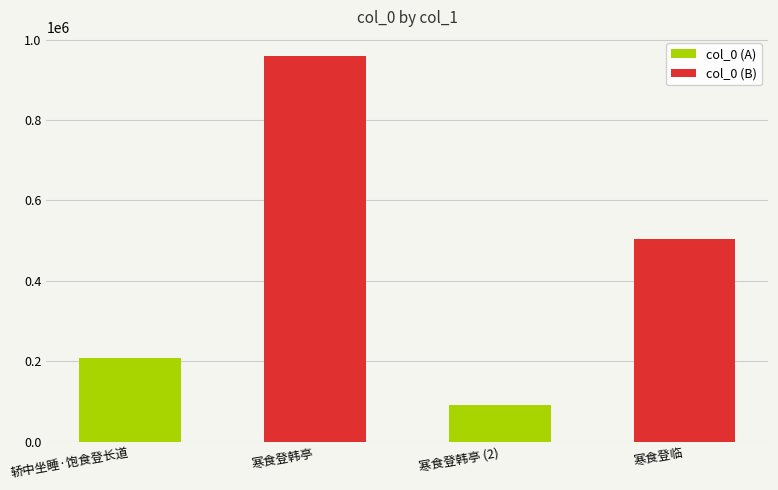

List the labels in order of value, largest first.

寒食登韩亭, 寒食登临, 轿中坐睡·饱食登长道, 寒食登韩亭 (2)